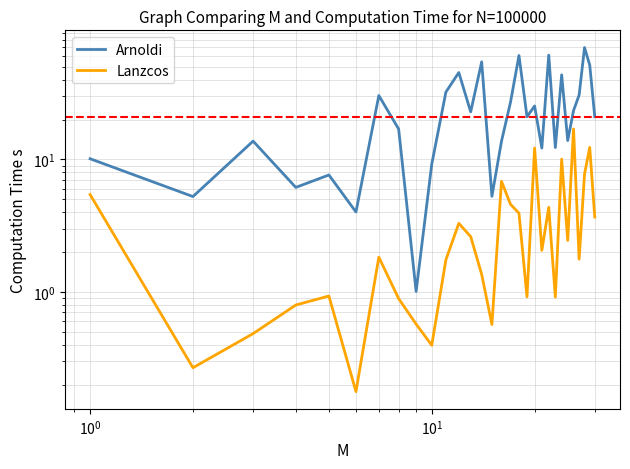

Is the value of Arnoldi at 13 greater than the value of Lanzcos at $\mathdefault{10^{-1}}$?

Yes